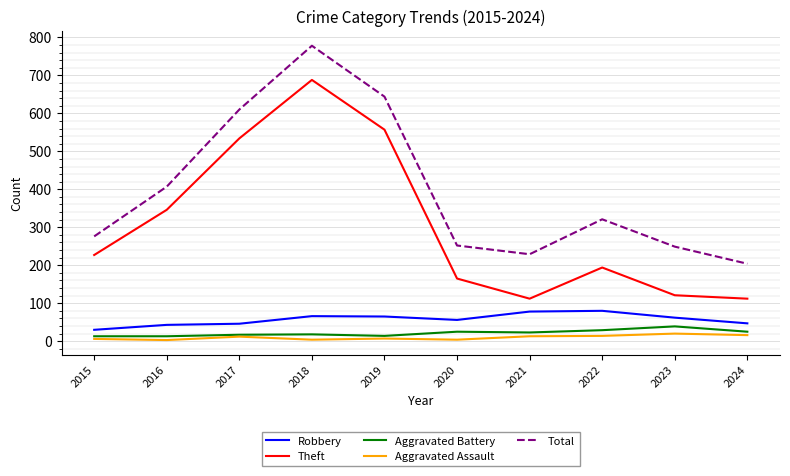

Is the value of Theft at 2021 greater than the value of Robbery at 2019?

Yes